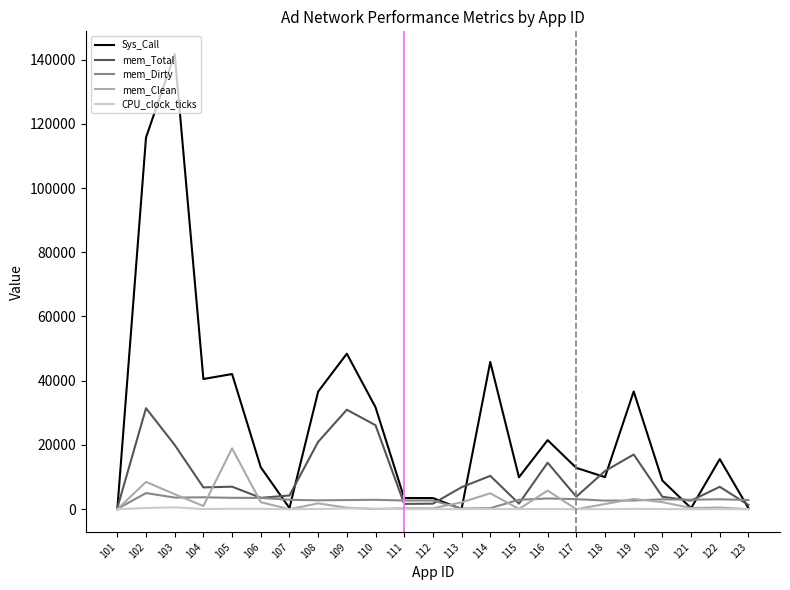

Is the value of CPU_clock_ticks at 119 greater than the value of Sys_Call at 112?

No